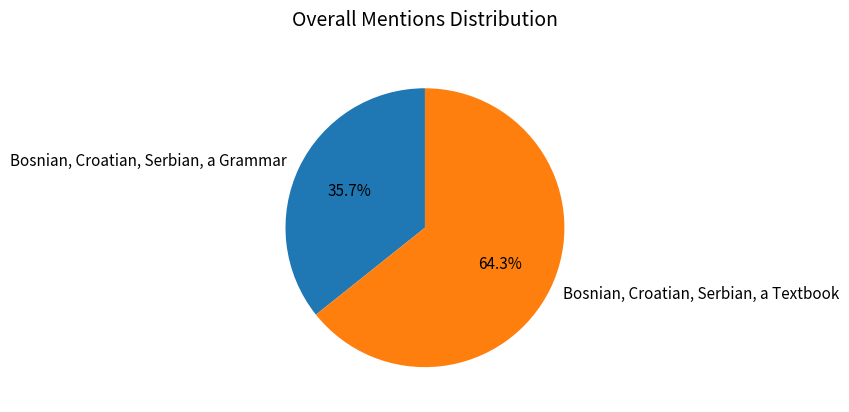

To the nearest percent, what is the average slice percentage?

50%